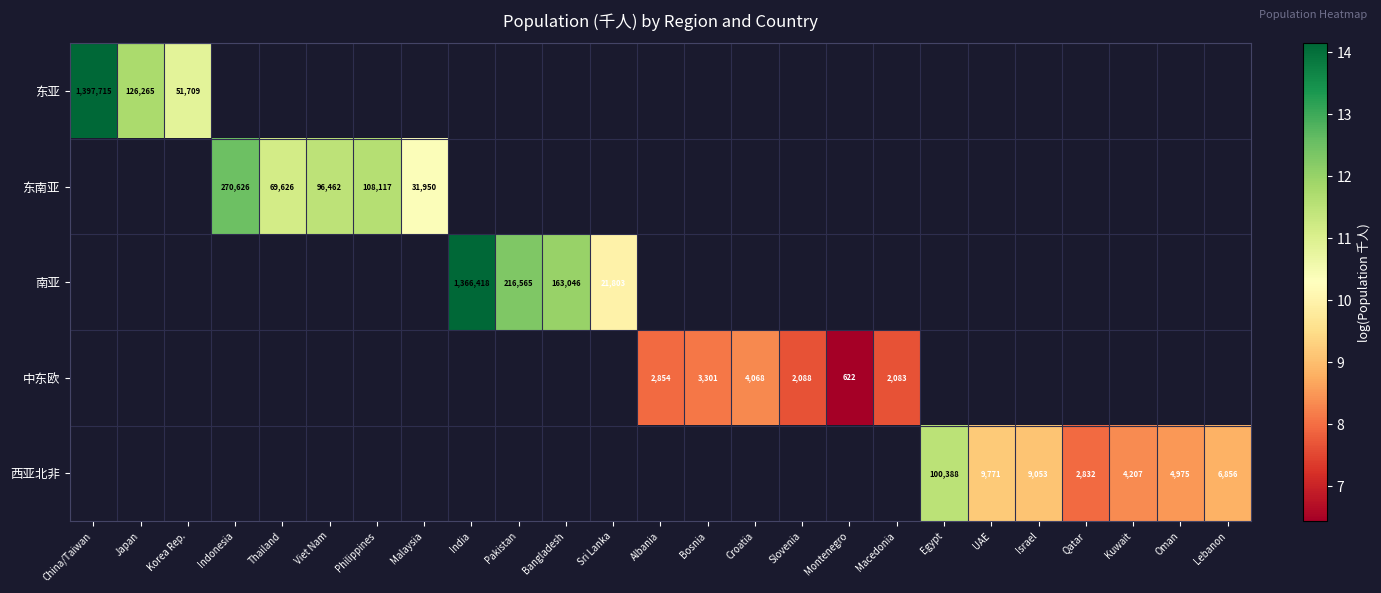

The 中东欧 series shows 8.1 at Bosnia. True or false?

True